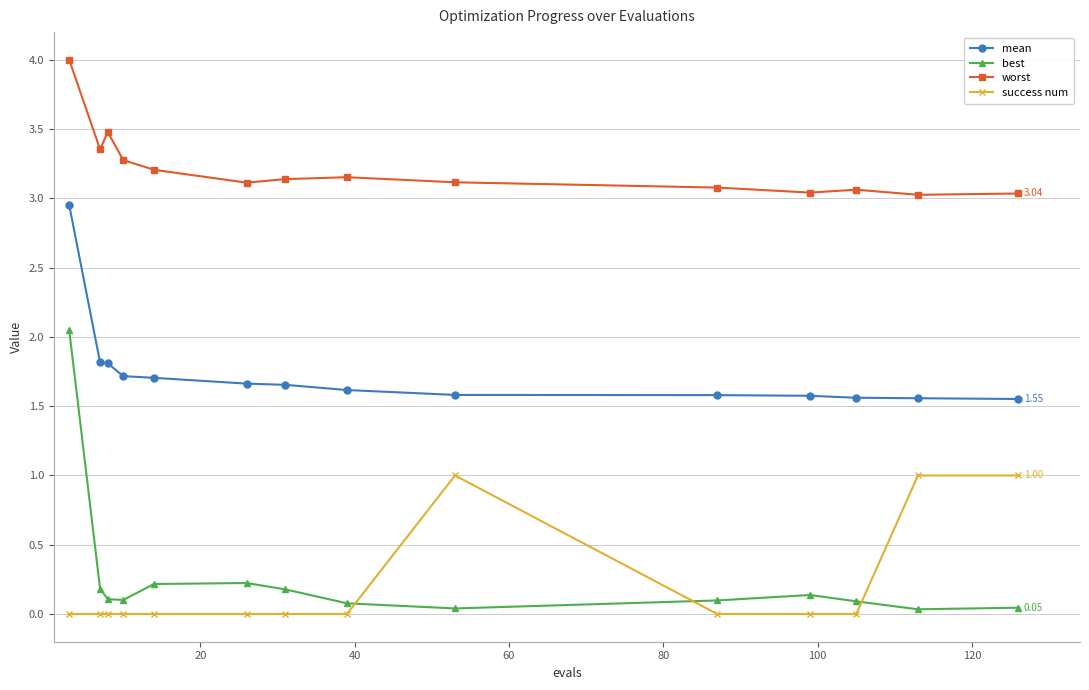

Rank the series by their maximum value, from highest to lowest.

worst, mean, best, success num